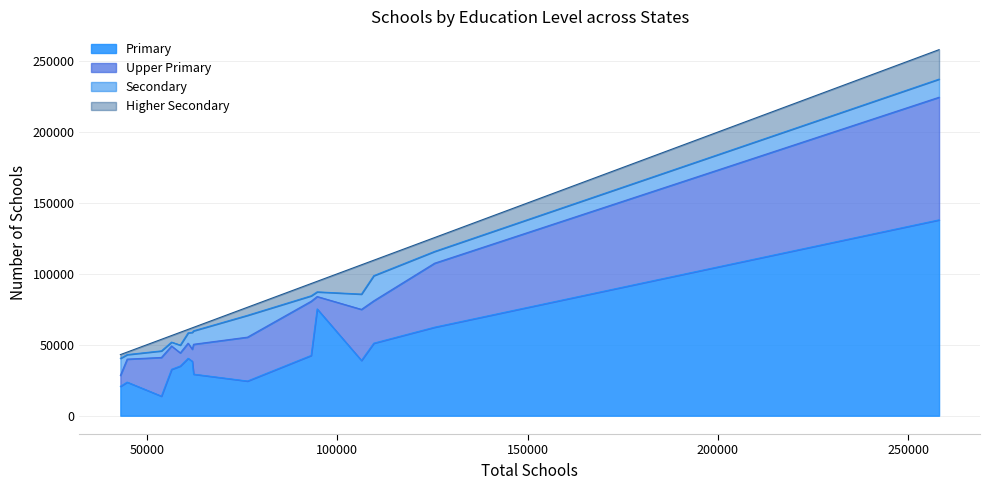

What is the average value of the Higher Secondary series?

7857